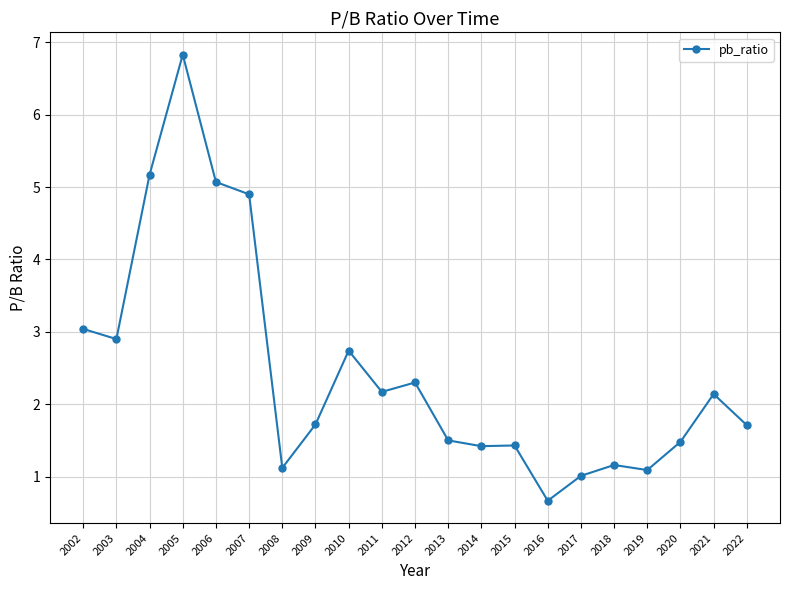

Which has a higher value, 2013 or 2012?

2012